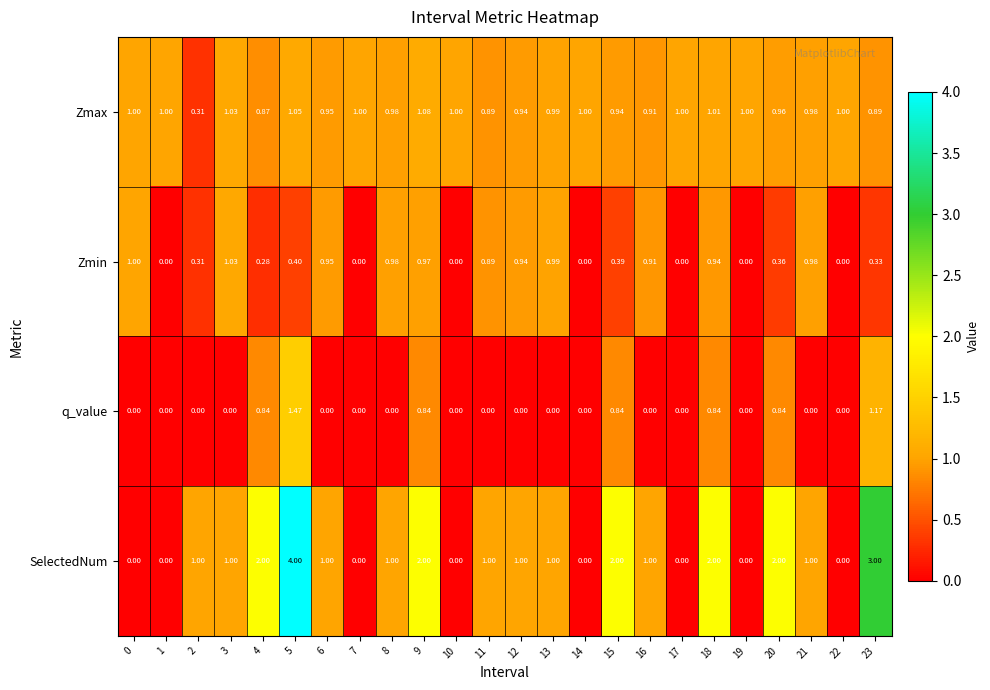

Rank the series at 23 from lowest to highest value.

Zmin, Zmax, q_value, SelectedNum